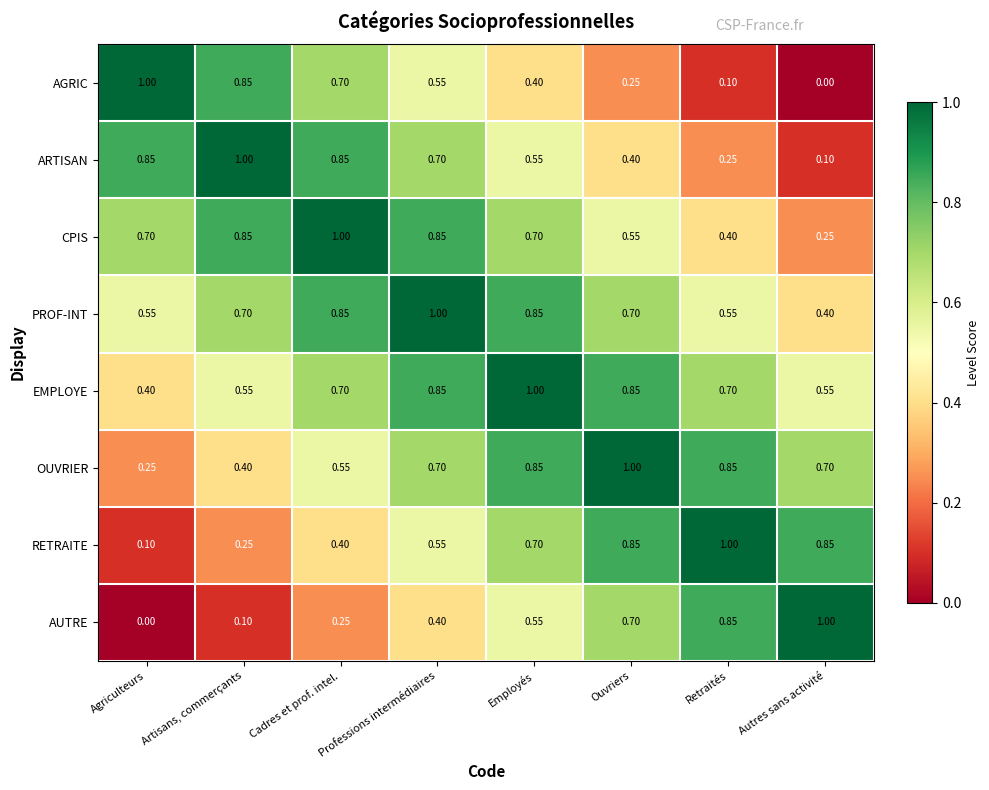

Count the number of categories in the chart.

8